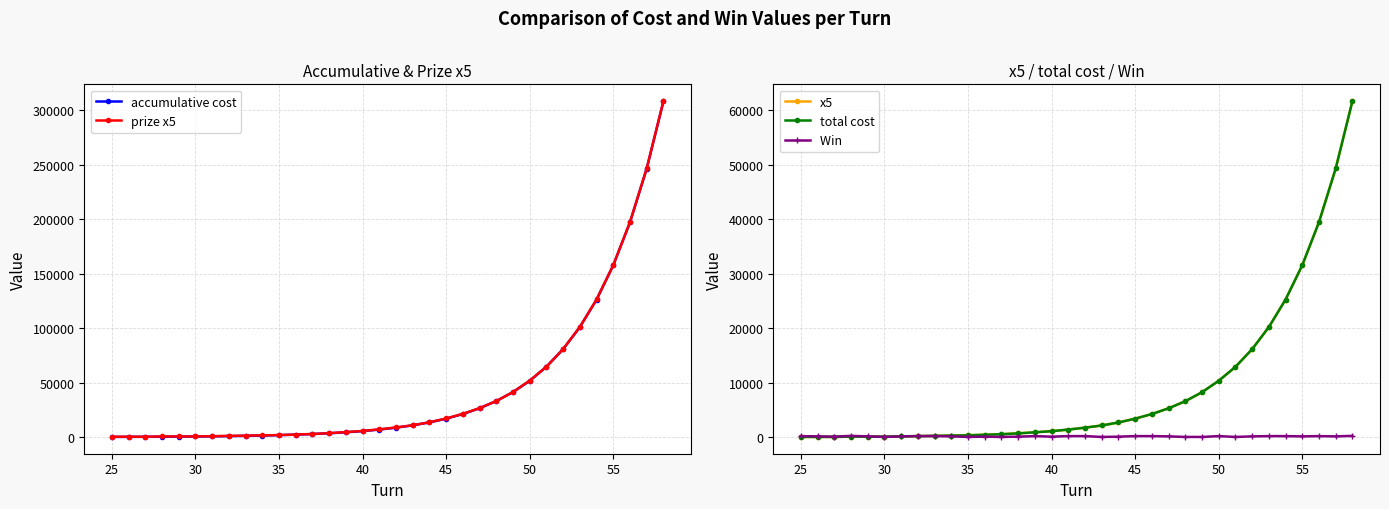

How many data points in accumulative cost are above 8550?

16